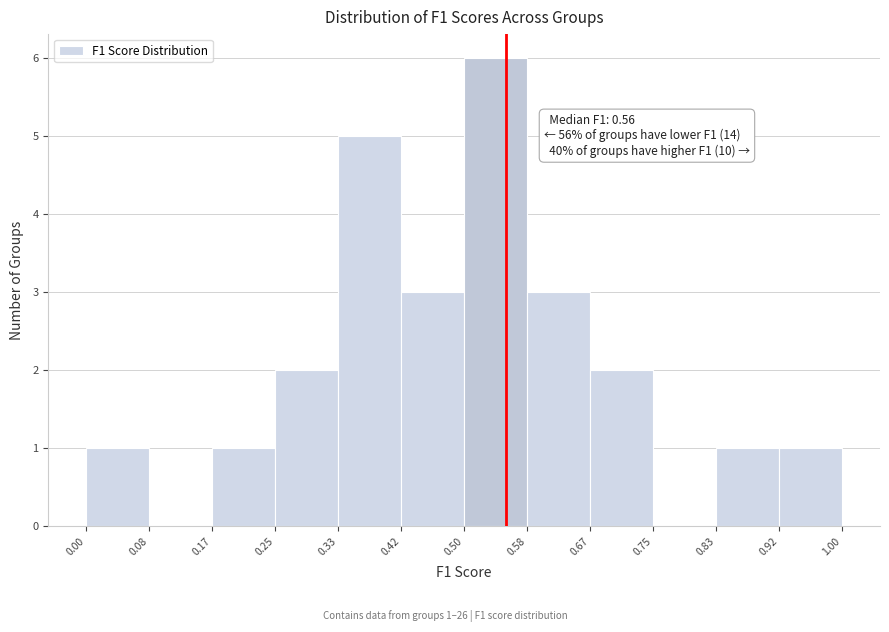

Which range on the x-axis has the tallest bar?

0.50 to 0.58